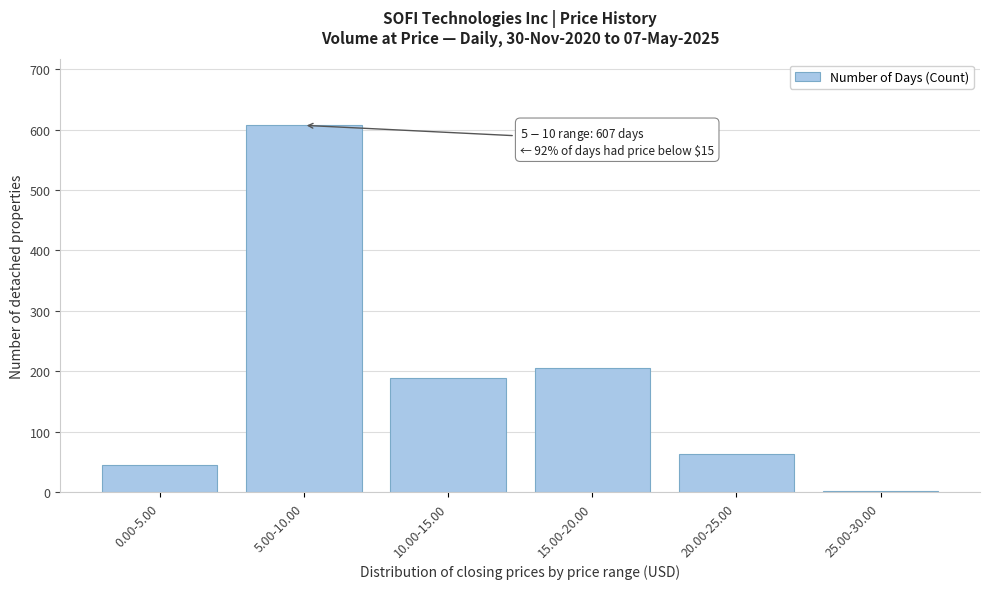

Reading left to right, what are all the values shown in this chart?

0.00-5.00=46	5.00-10.00=607	10.00-15.00=189	15.00-20.00=206	20.00-25.00=63	25.00-30.00=3